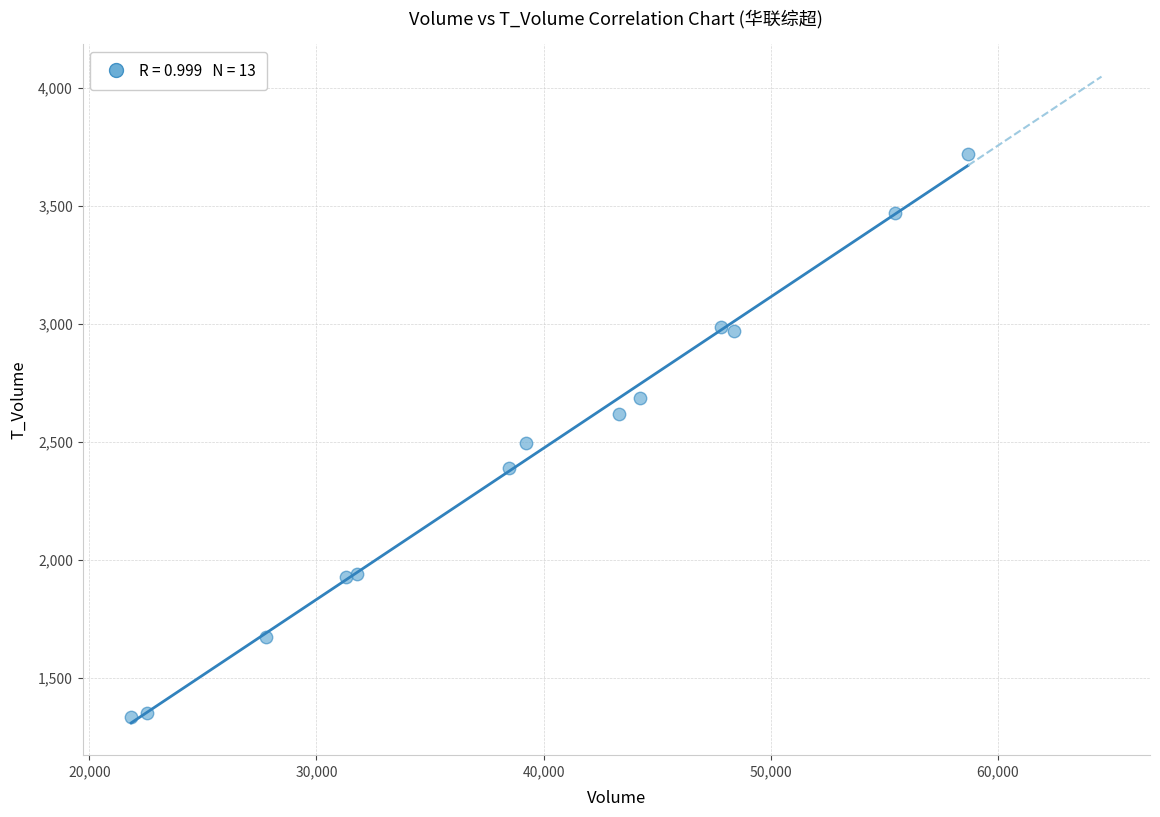

What is the range of X values (max minus min)?

36864